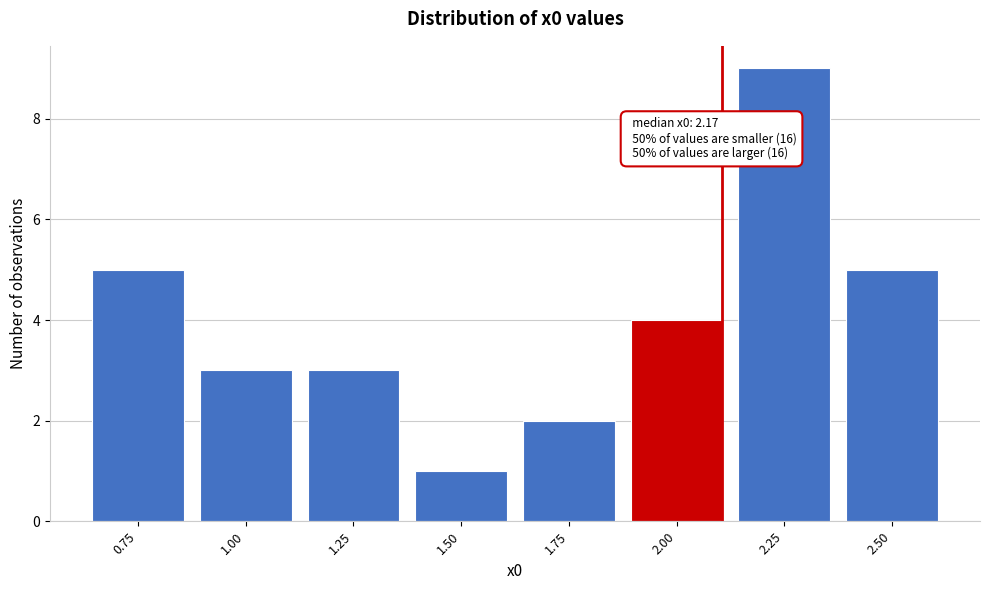

Reading left to right, what are all the values shown in this chart?

0.75=5	1.00=3	1.25=3	1.50=1	1.75=2	2.00=4	2.25=9	2.50=5